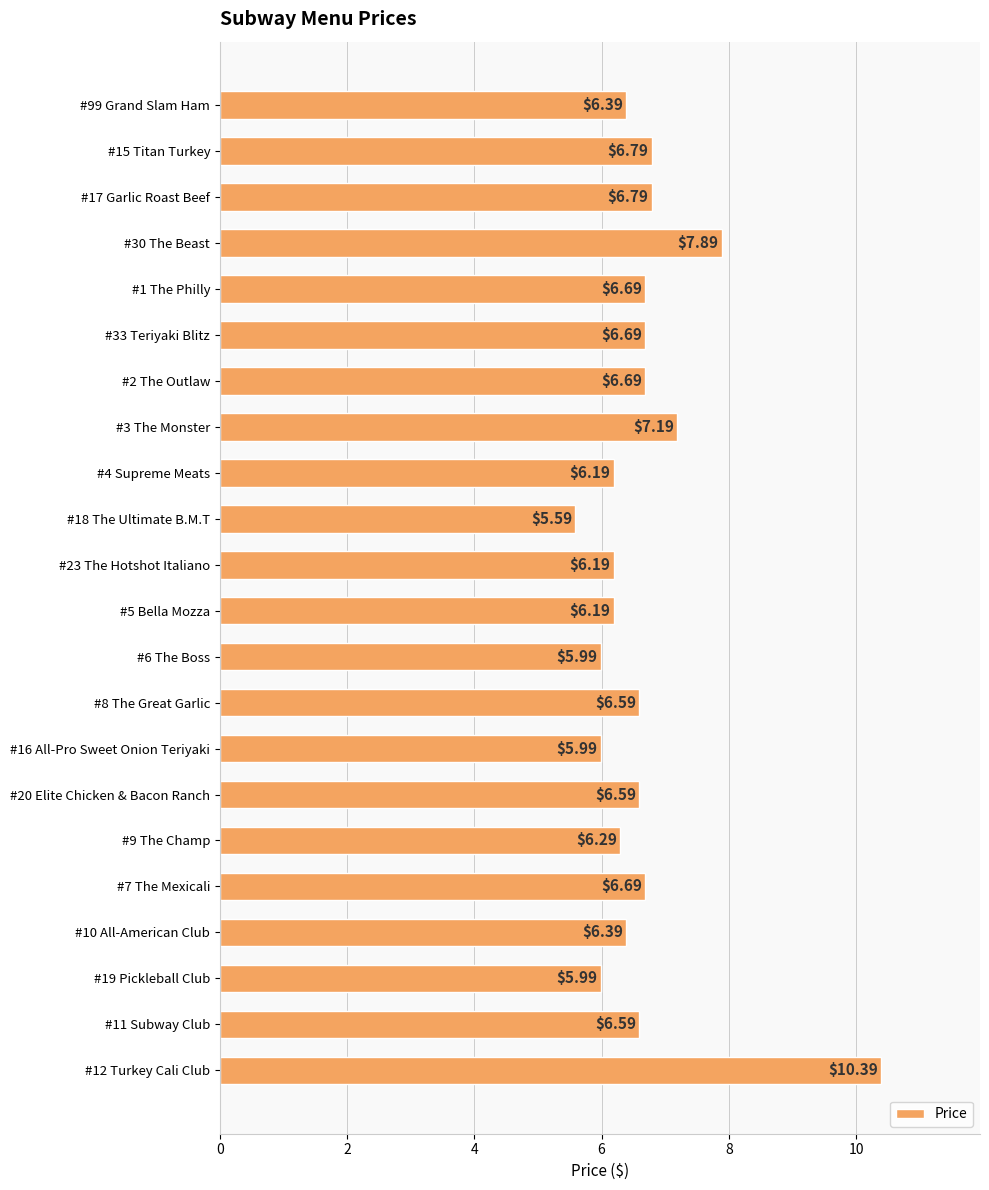

What is the difference between the second highest and second lowest values?

1.9